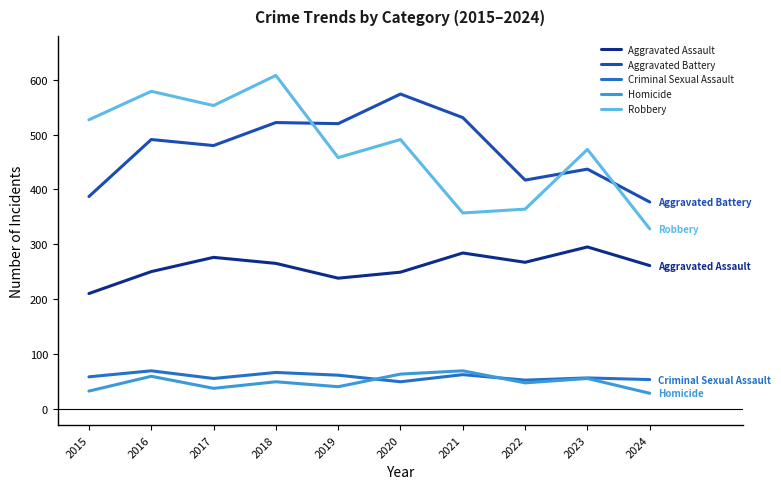

What is the difference between the highest and lowest values at 2021?

469